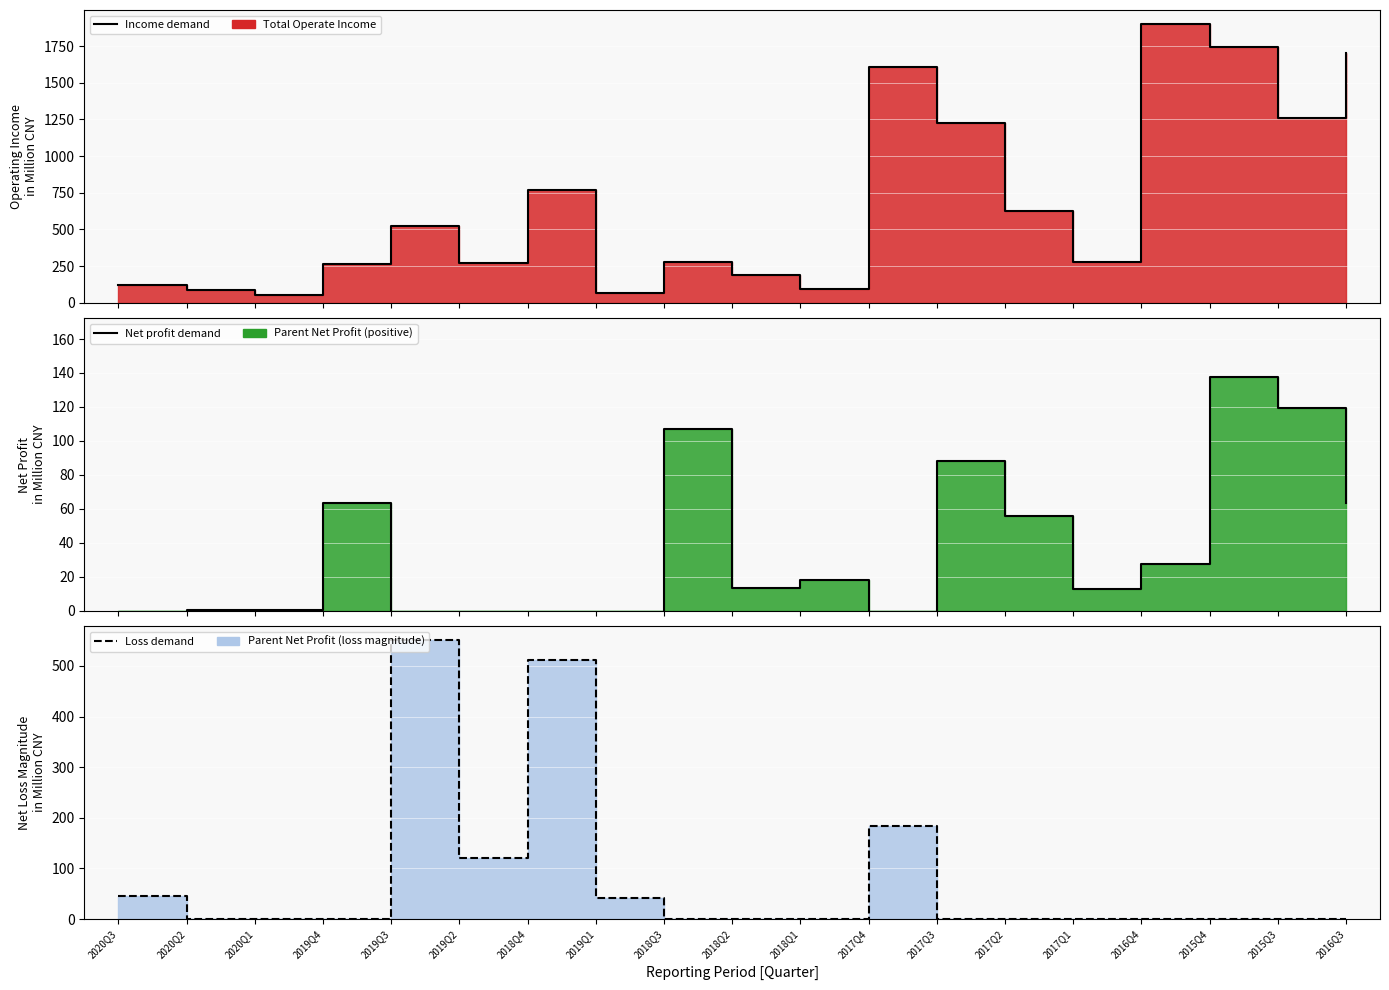

Rank the categories by Income demand value from highest to lowest.

2016Q4, 2015Q4, 2016Q3, 2017Q4, 2015Q3, 2017Q3, 2018Q4, 2017Q2, 2019Q3, 2017Q1, 2018Q3, 2019Q2, 2019Q4, 2018Q2, 2020Q3, 2018Q1, 2020Q2, 2019Q1, 2020Q1